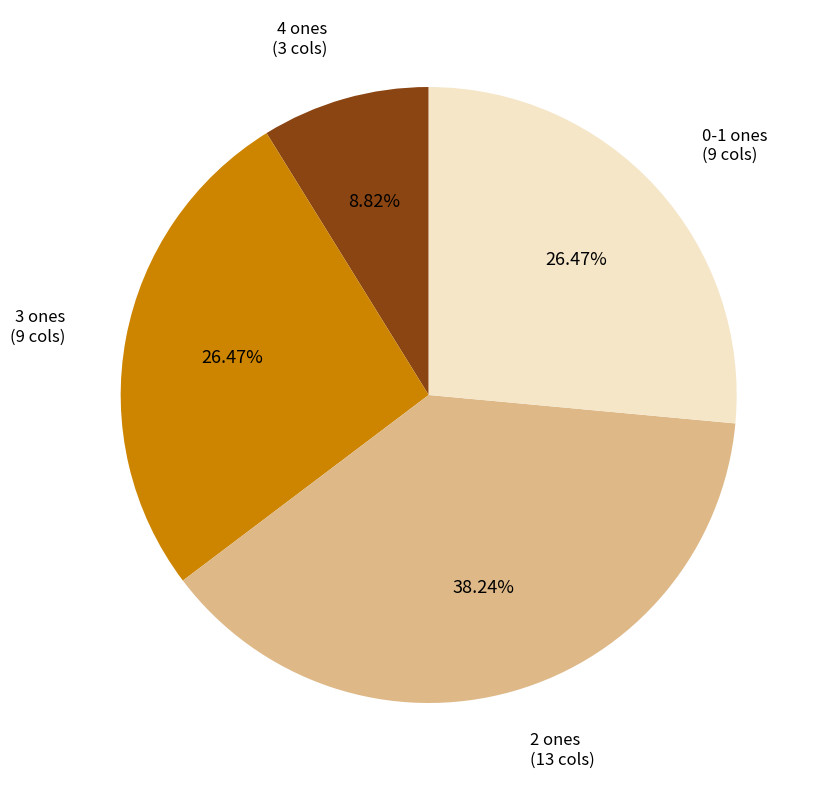

What is the ratio of the value at 3 ones (9 cols) to the value at 4 ones (3 cols)?

3.0